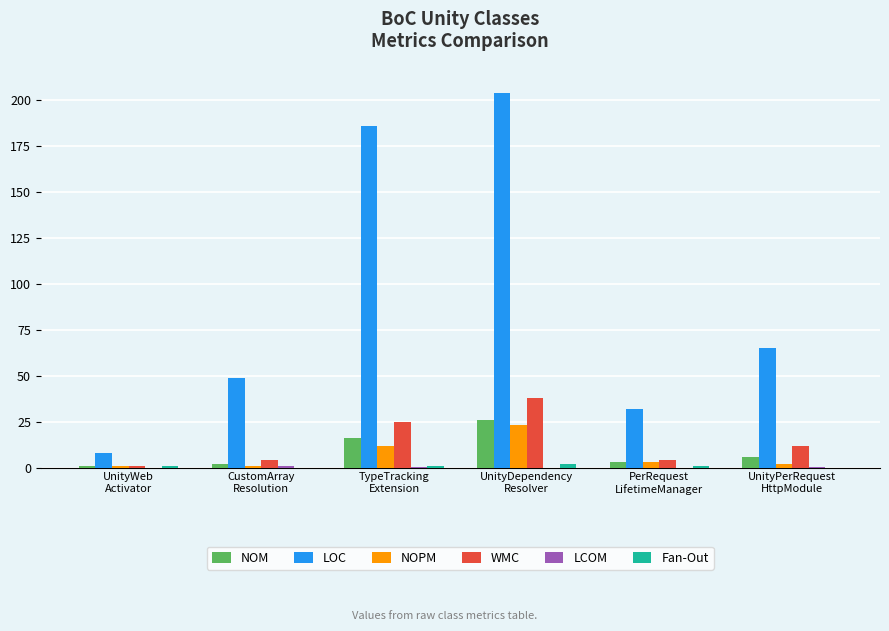

How many groups of bars are there?

6